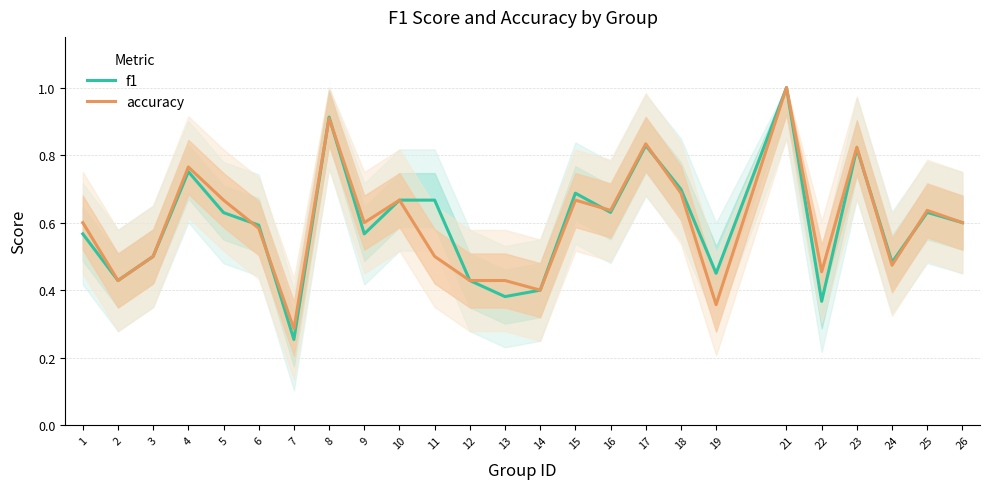

The accuracy series shows 0.6 at 26. True or false?

True